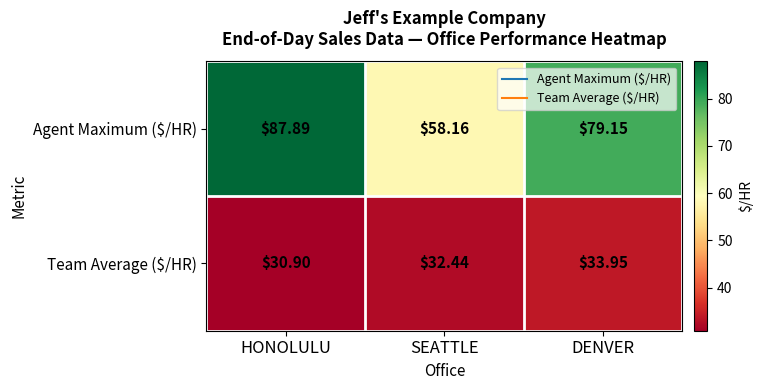

Which label corresponds to the smallest value in the chart?

HONOLULU